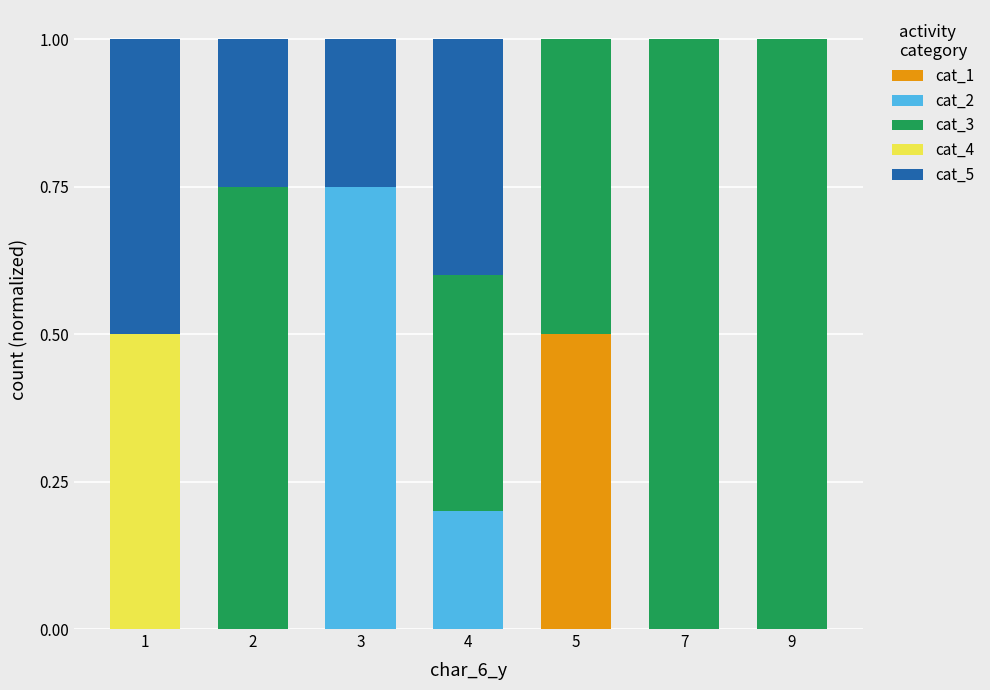

What is the highest value of the cat_1 series?

0.5